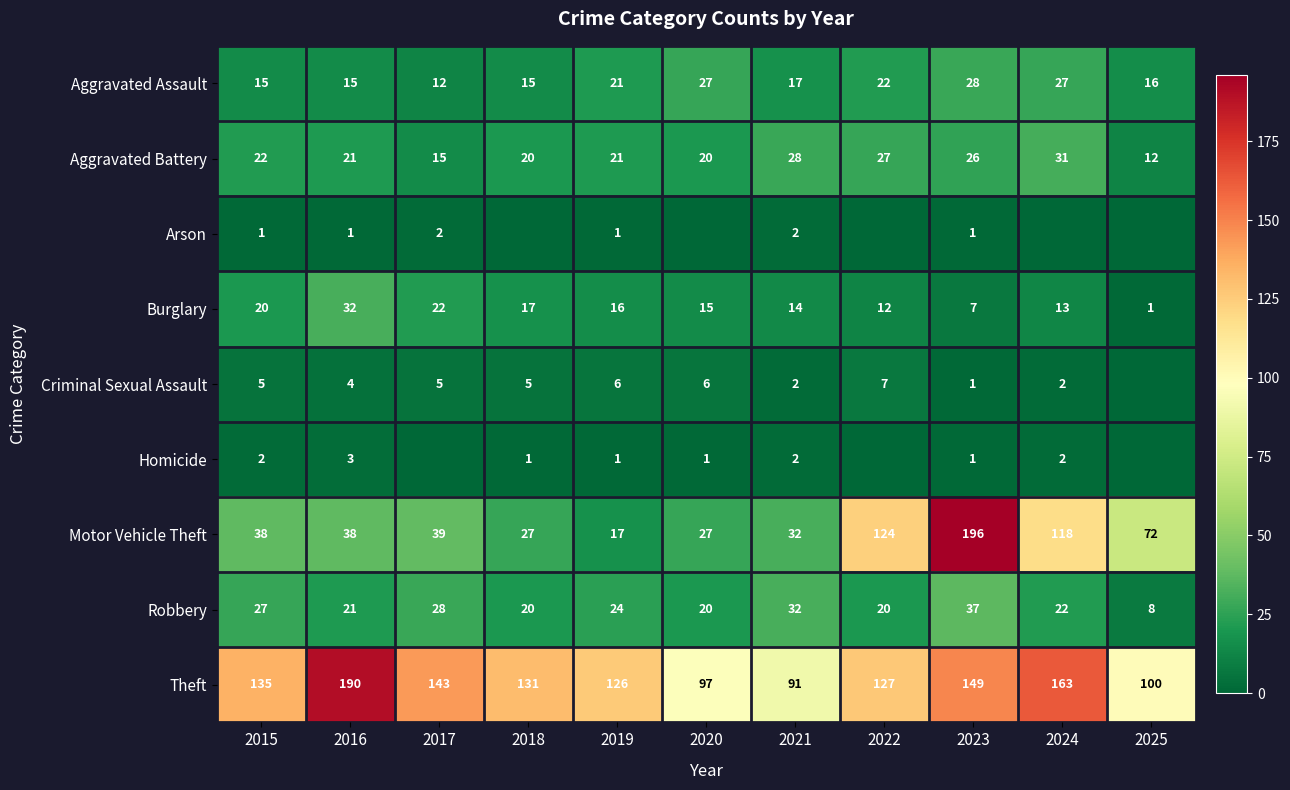

At 2015, list the series in order from smallest to largest.

Arson, Homicide, Criminal Sexual Assault, Aggravated Assault, Burglary, Aggravated Battery, Robbery, Motor Vehicle Theft, Theft